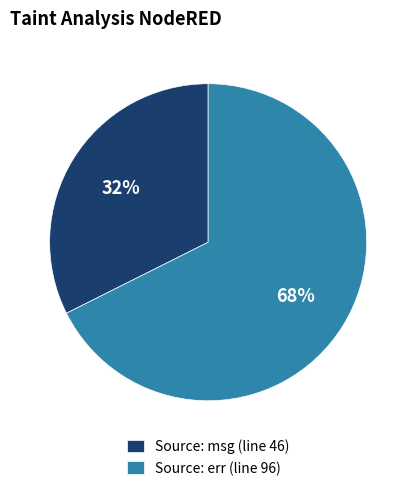

Which slice is the largest?

Source: err (line 96)